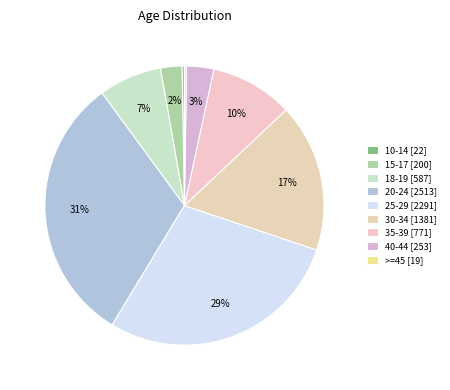

Count the number of slices in the pie.

9